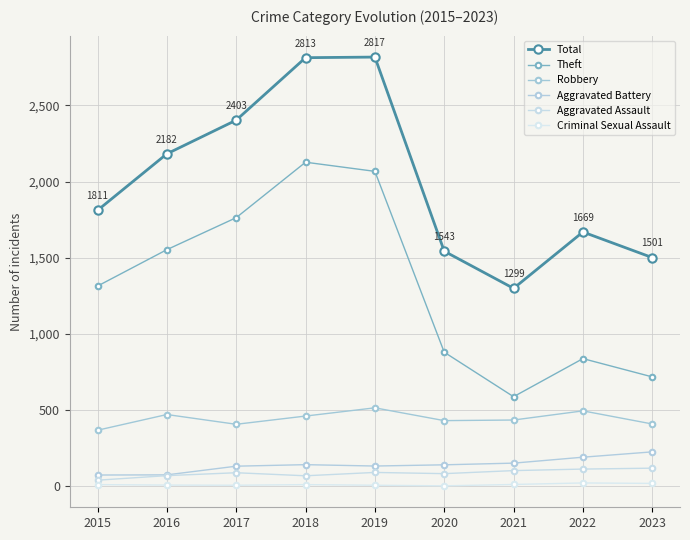

Rank the categories by Criminal Sexual Assault value from highest to lowest.

2022, 2023, 2021, 2015, 2018, 2016, 2017, 2019, 2020